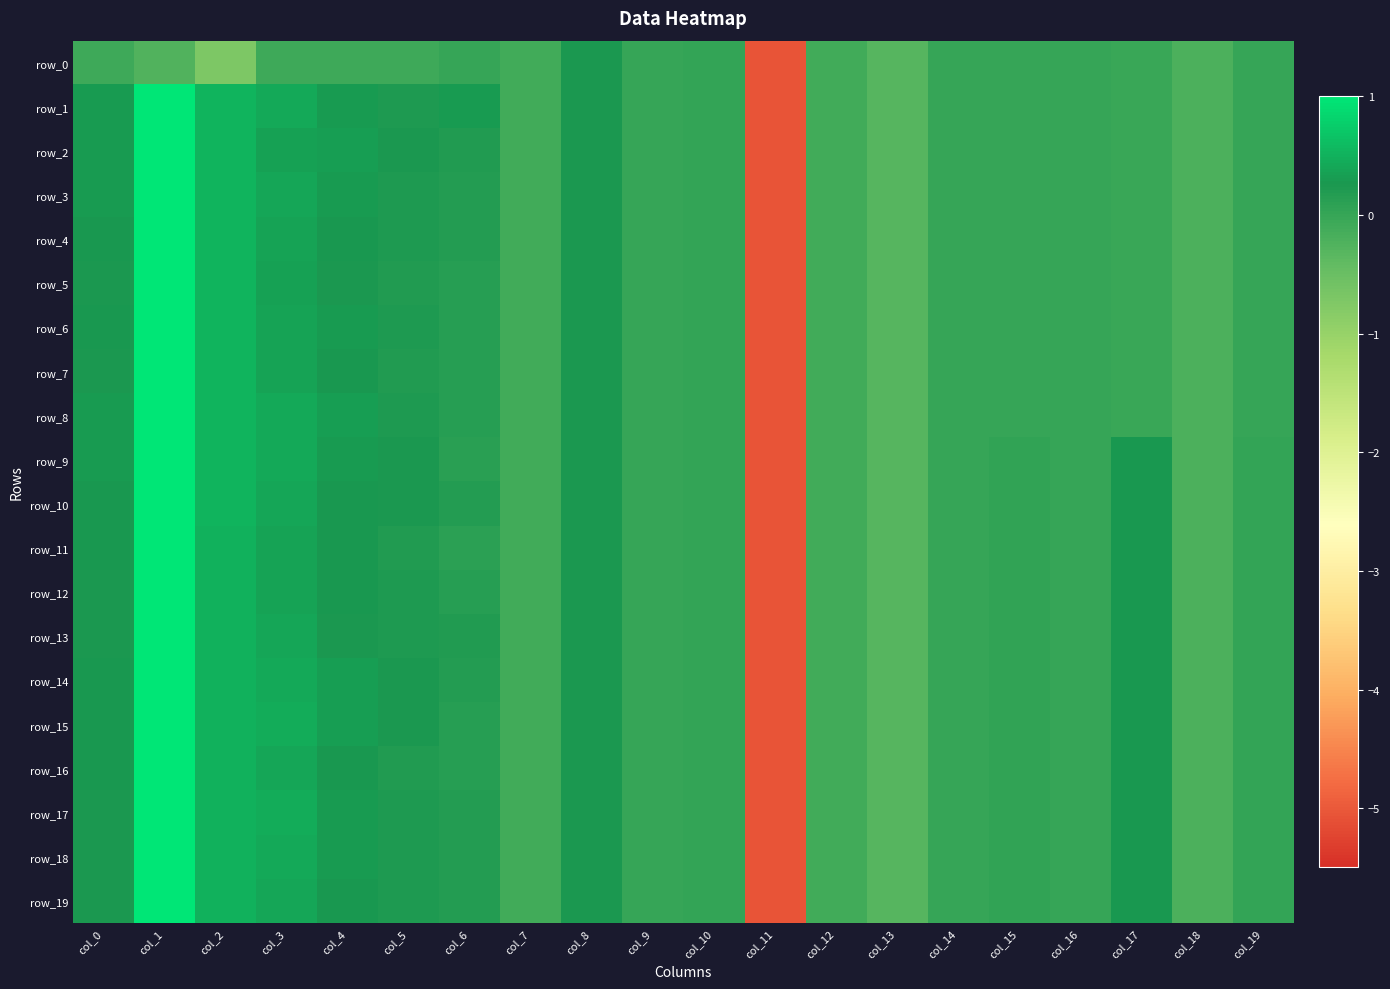

Rank the series at col_18 from lowest to highest value.

row_0, row_1, row_2, row_3, row_4, row_5, row_6, row_7, row_8, row_9, row_10, row_11, row_12, row_13, row_14, row_15, row_16, row_17, row_18, row_19